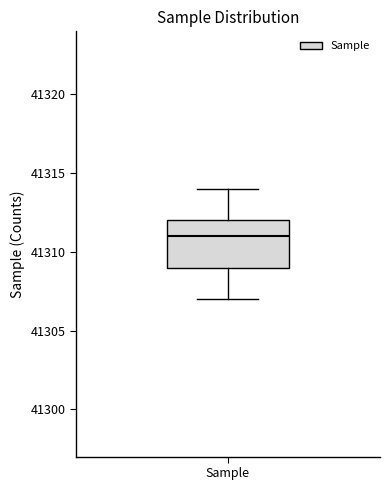

Transcribe this box plot: give where the median line is, the range the box spans, and where the two whiskers end, as read against the y-axis. The values are not printed on the chart, so give them approximately, as read against the axis.

median 41311, box 41309 to 41312, whiskers 41307 to 41314